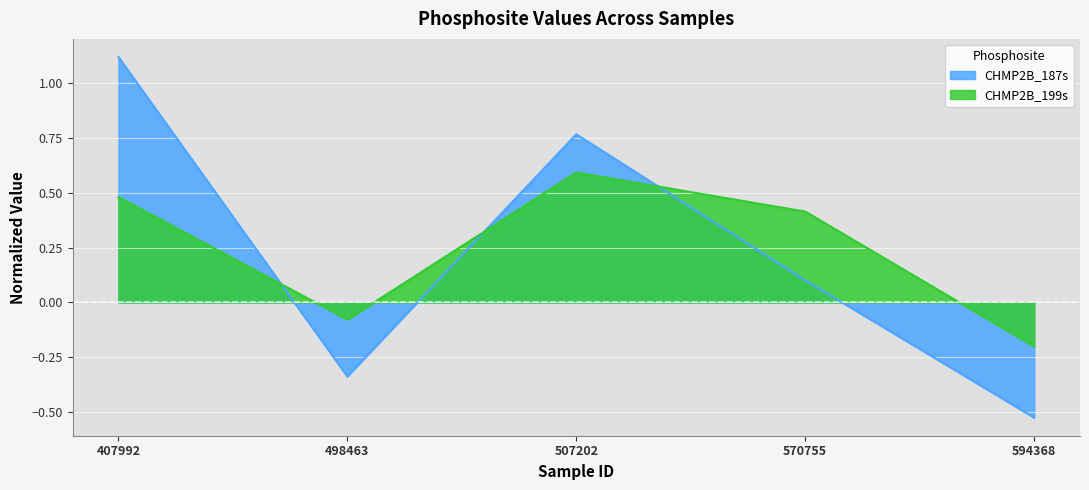

Reading left to right, what are all the values shown in this chart?

CHMP2B_187s: 407992=1.1	498463=-0.3	507202=0.8	570755=0.1	594368=-0.5
CHMP2B_199s: 407992=0.5	498463=-0.1	507202=0.6	570755=0.4	594368=-0.2